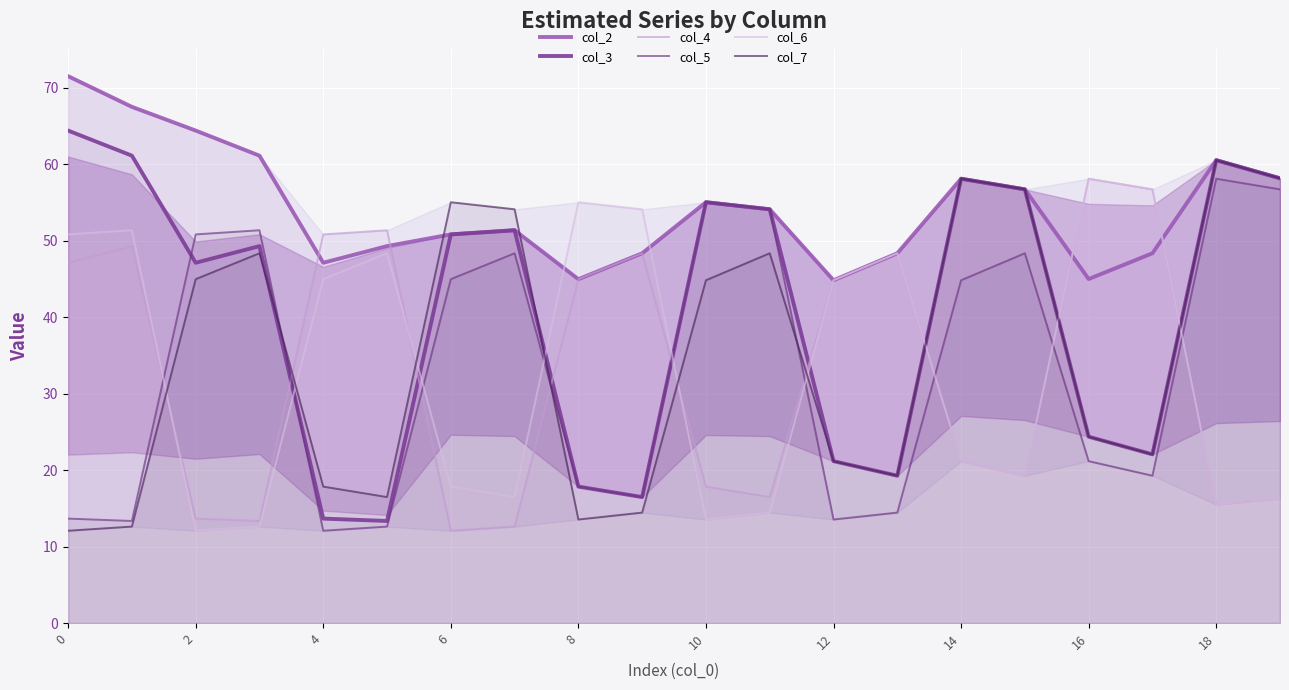

What is the difference between the col_3 values at 10 and 2?

7.9